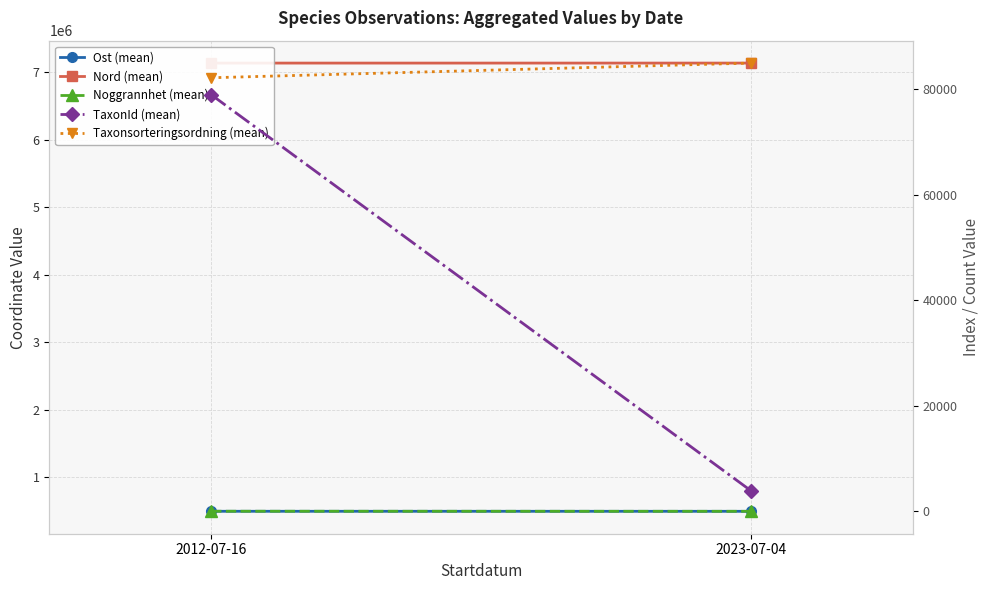

What are all the series names shown in the legend?

Ost (mean), Nord (mean), Noggrannhet (mean), TaxonId (mean), Taxonsorteringsordning (mean)